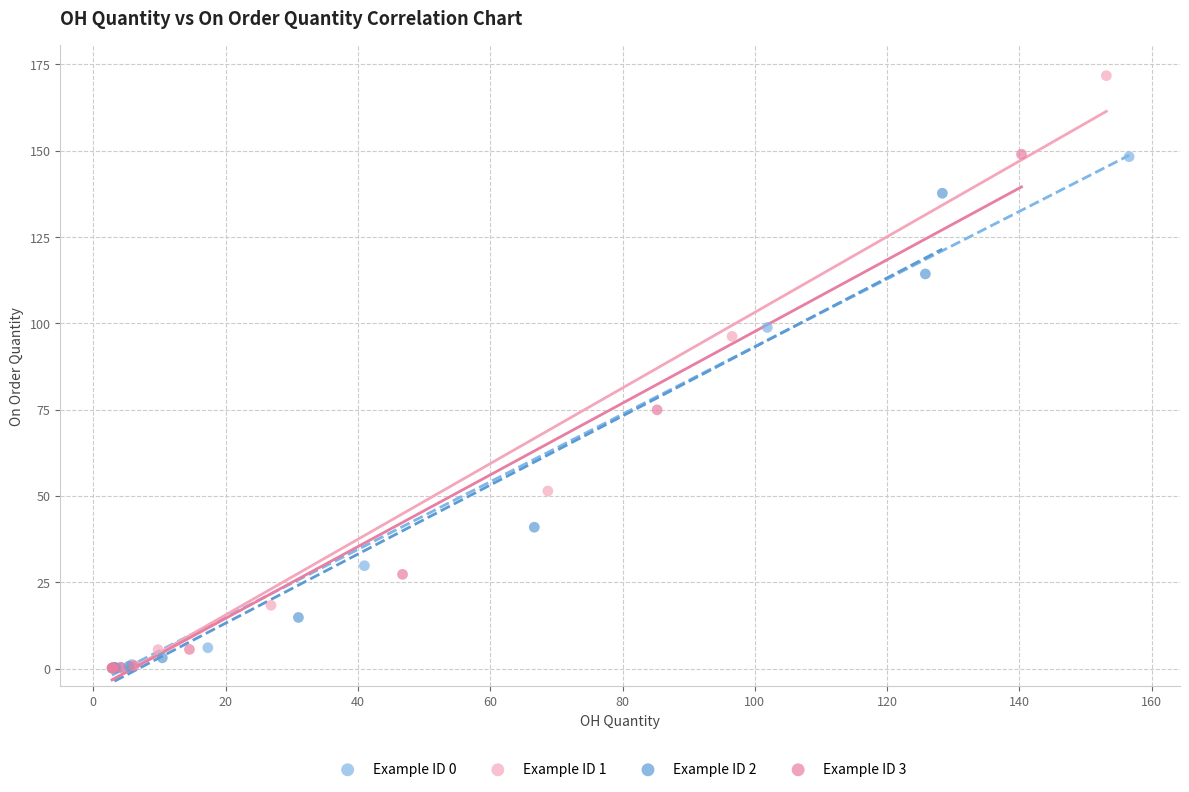

Which series has the widest spread of Y values?

Example ID 1